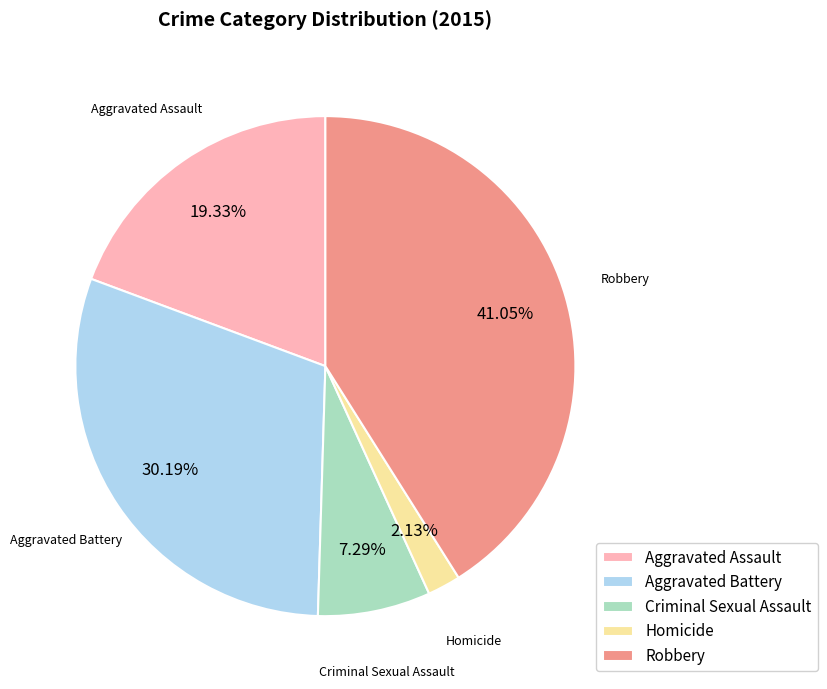

Combined, what portion of the pie is Robbery and Aggravated Assault?

60.4%